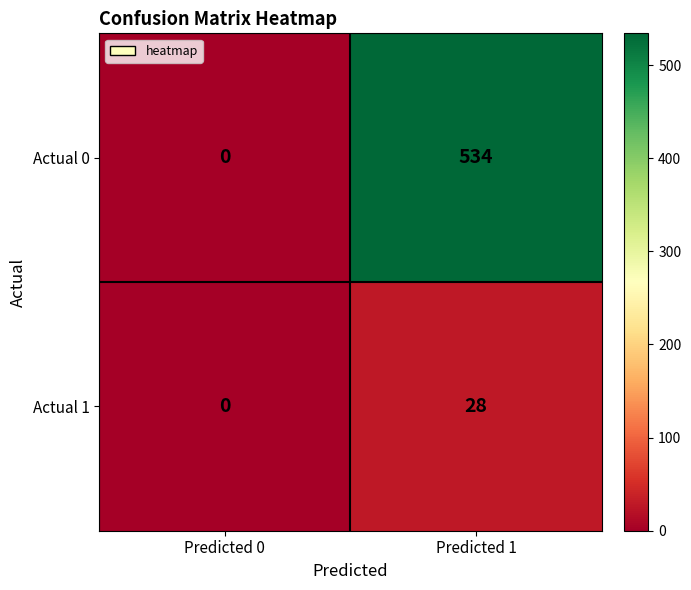

What value does the Actual 0 series have at Predicted 1?

534